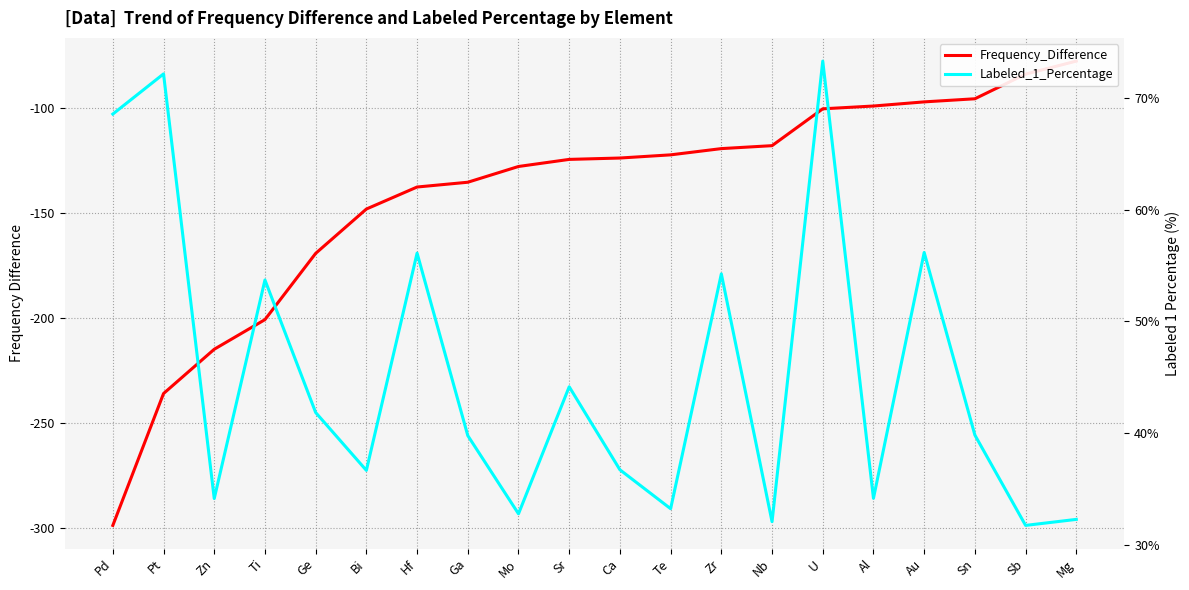

At which category is the sum across all series the highest?

U